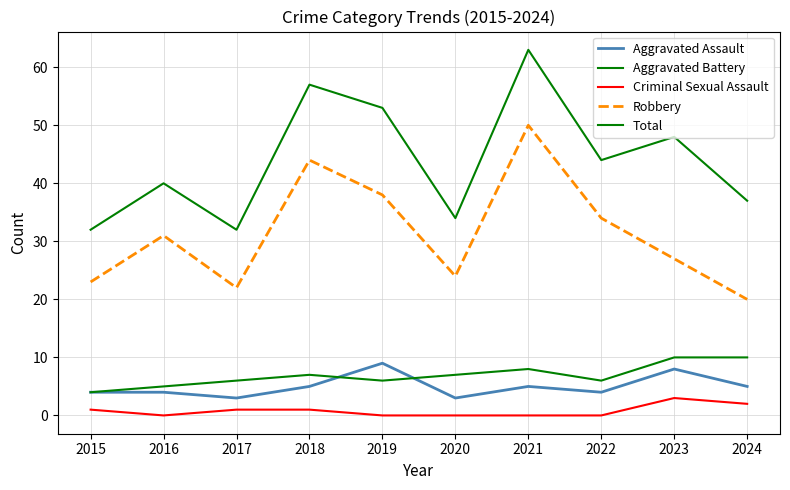

What is the sum of all Aggravated Battery values?

69